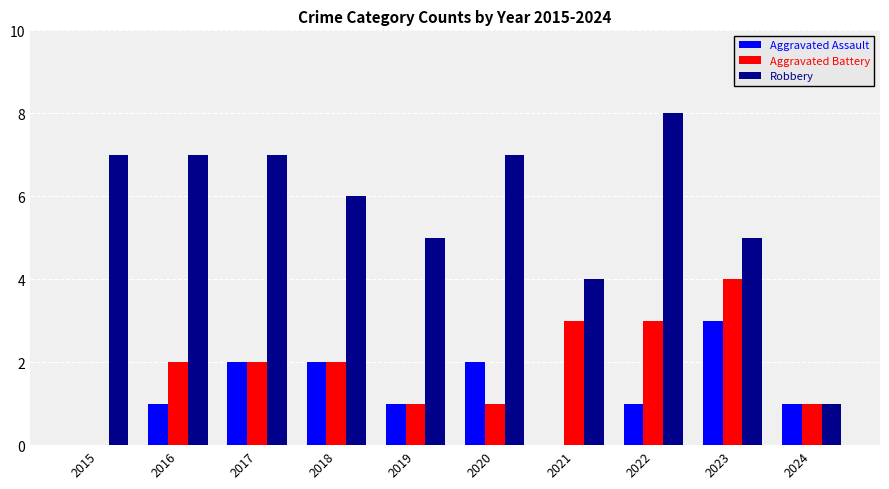

Is the value of Robbery at 2020 greater than the value of Aggravated Battery at 2022?

Yes